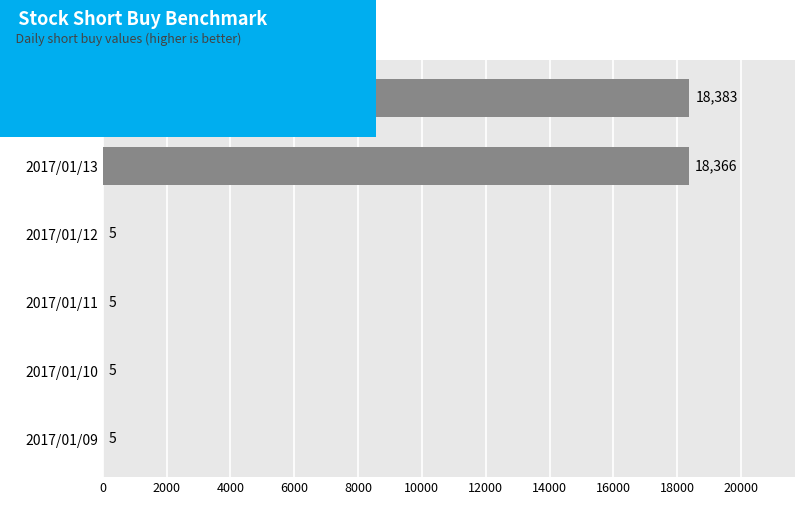

What is the sum of all values?

36769